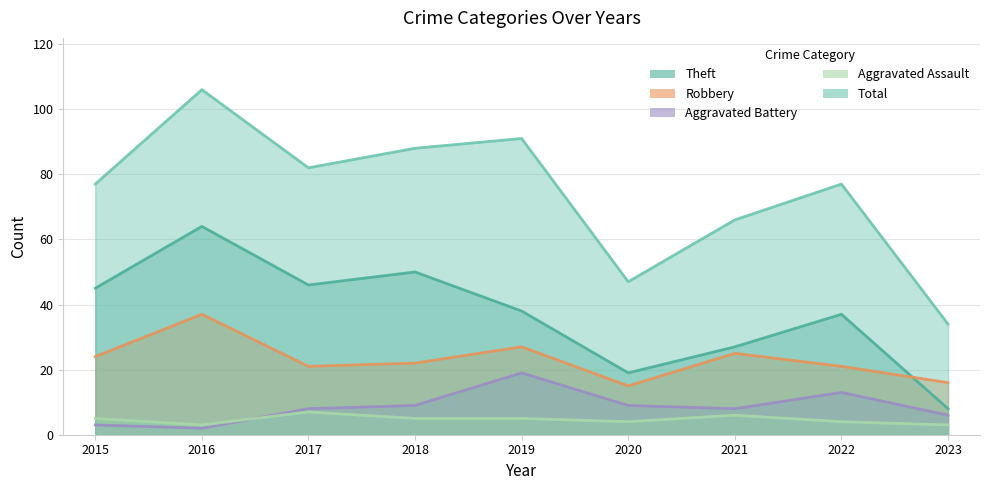

What is the sum of all Aggravated Assault values?

42